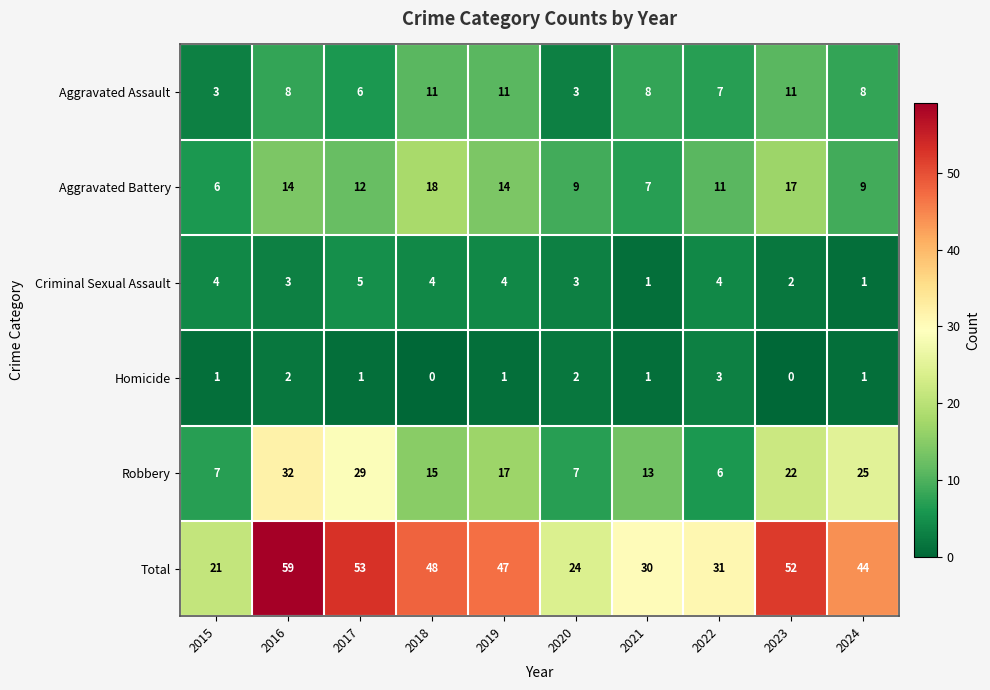

The value of Robbery at 2015 is 7. True or false?

True